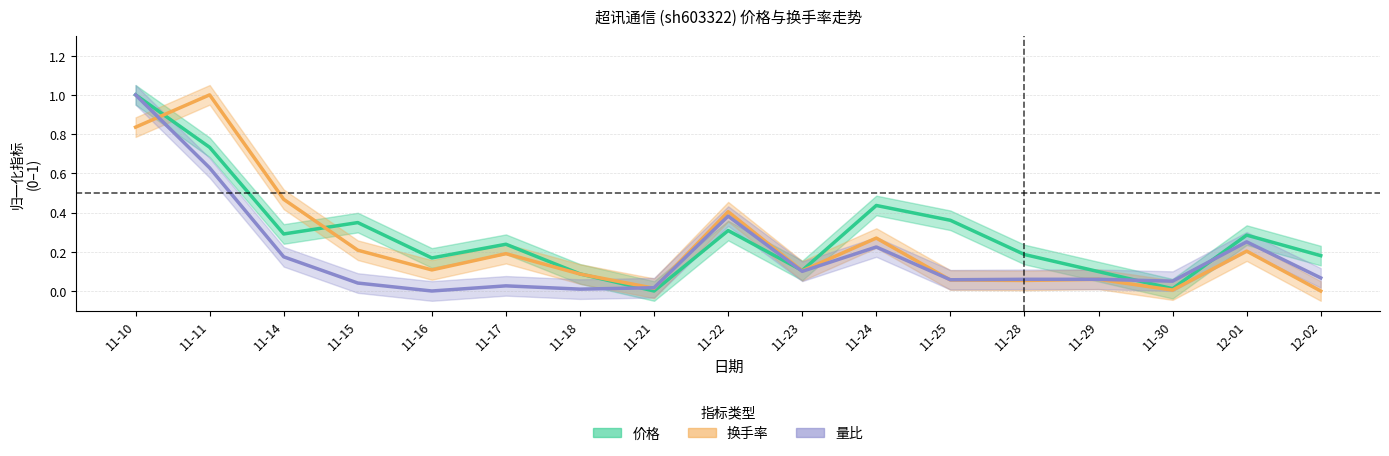

True or false: 量比 has a value of 0.0 at 11-18.

False